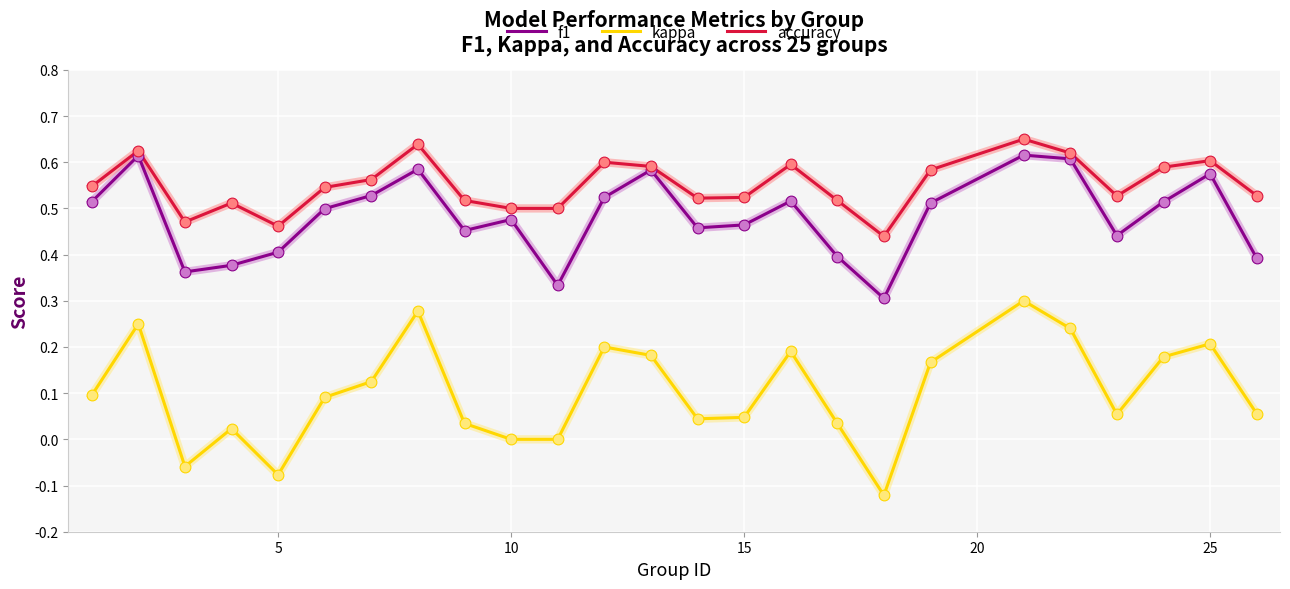

What are all the series names shown in the legend?

f1, kappa, accuracy